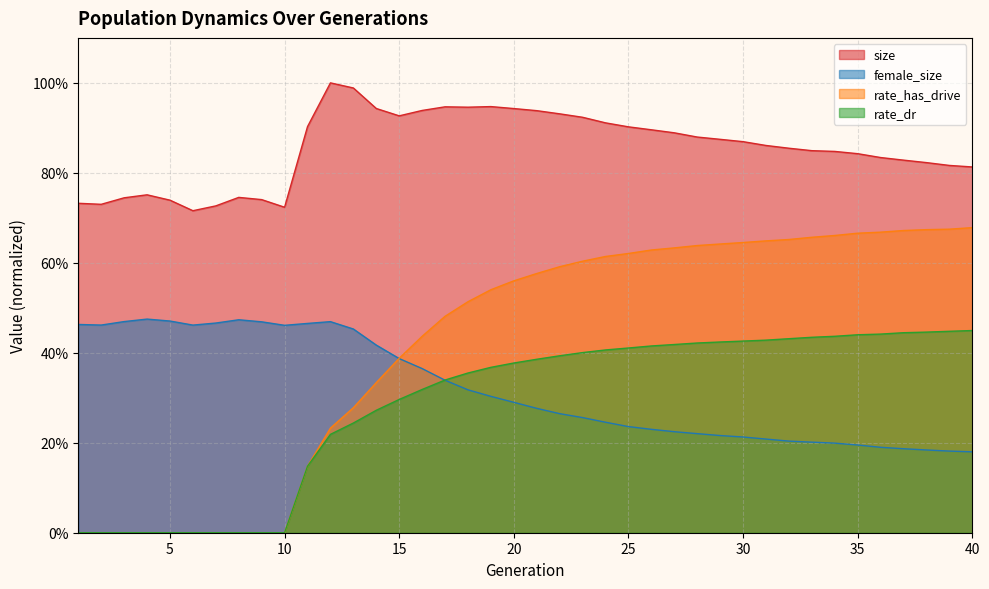

Which has a higher value, 13 or 25?

13